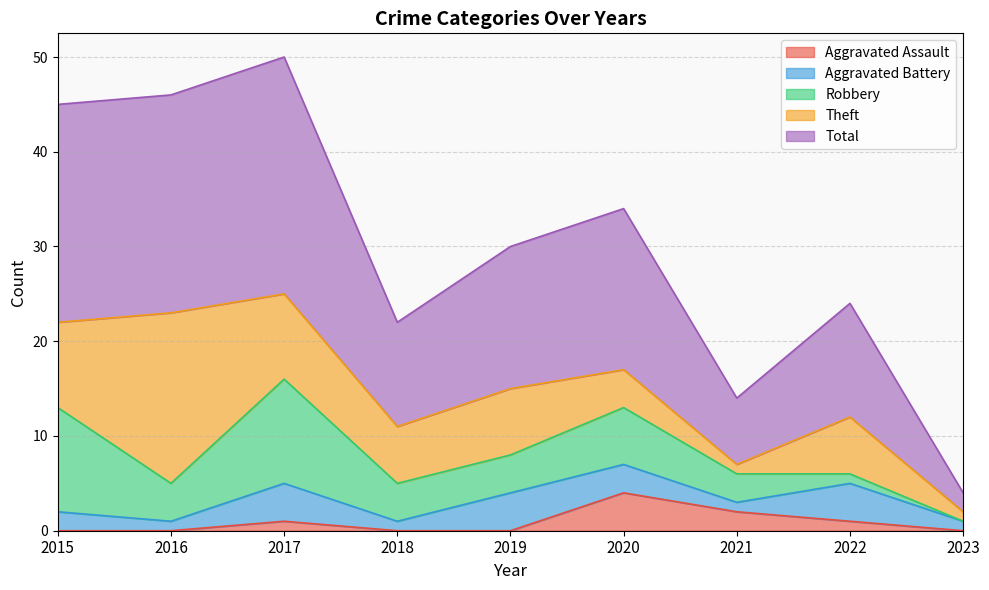

Reading left to right, list all the values displayed in this chart.

Aggravated Assault: 2015=0	2016=0	2017=1	2018=0	2019=0	2020=4	2021=2	2022=1	2023=0
Aggravated Battery: 2015=2	2016=1	2017=4	2018=1	2019=4	2020=3	2021=1	2022=4	2023=1
Robbery: 2015=11	2016=4	2017=11	2018=4	2019=4	2020=6	2021=3	2022=1	2023=0
Theft: 2015=9	2016=18	2017=9	2018=6	2019=7	2020=4	2021=1	2022=6	2023=1
Total: 2015=23	2016=23	2017=25	2018=11	2019=15	2020=17	2021=7	2022=12	2023=2